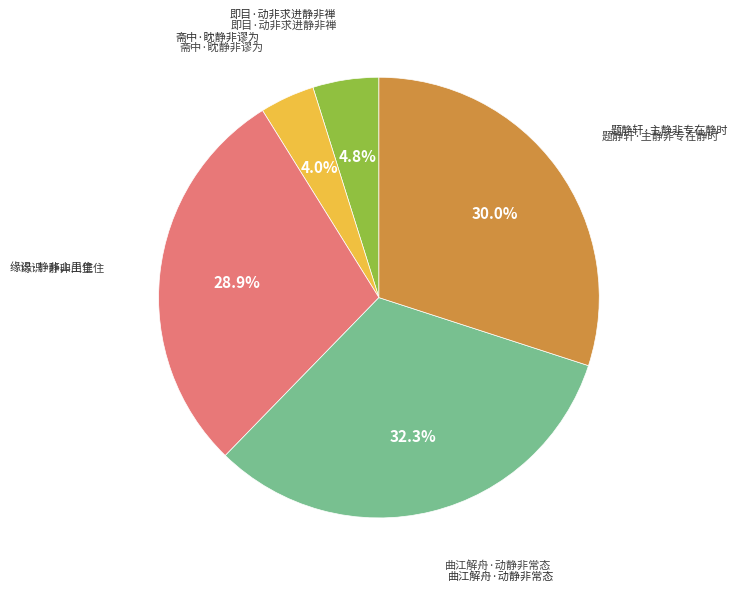

Is there a majority slice in this chart?

No